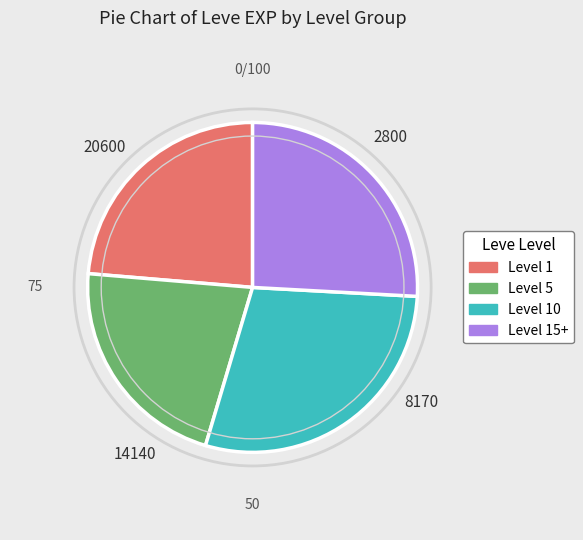

How many segments does this pie chart have?

4